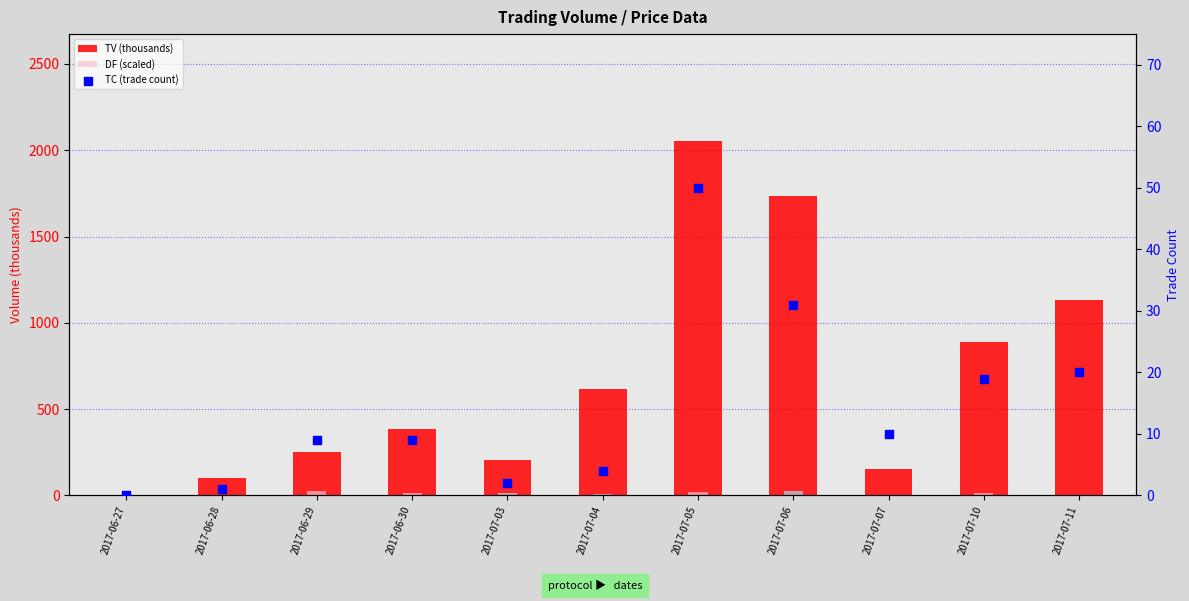

What are all the series names shown in the legend?

TV (thousands), DF (scaled), TC (trade count)